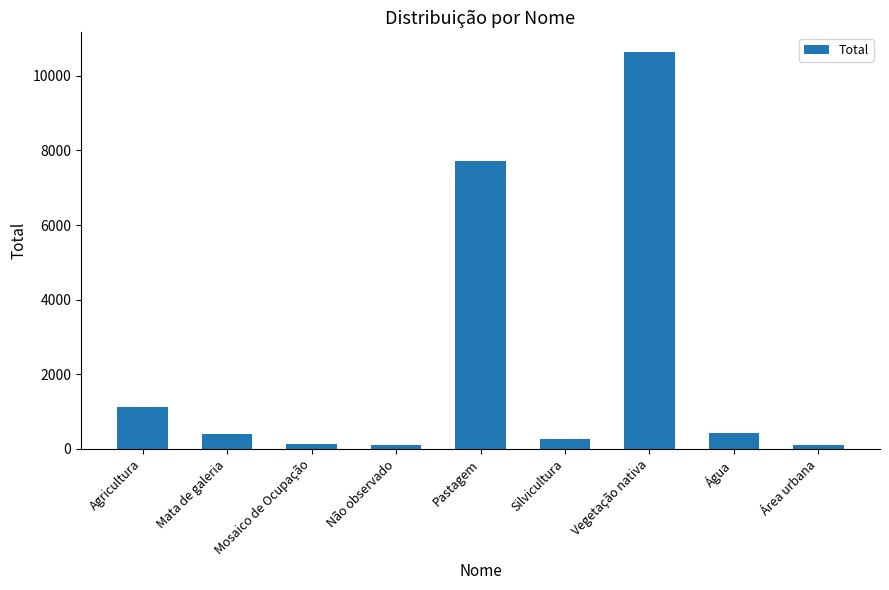

Count the number of data series in this chart.

1